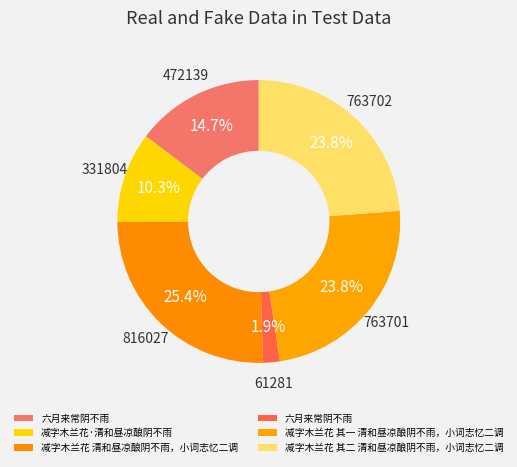

Is there a majority slice in this chart?

No